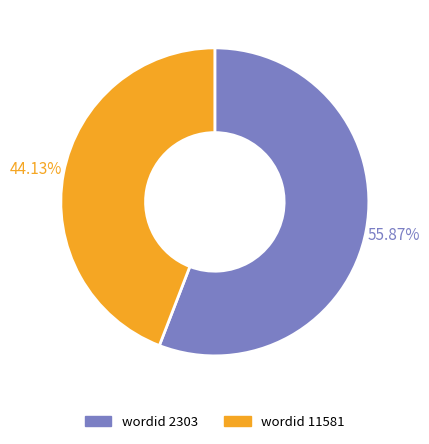

Count the number of slices in the pie.

2